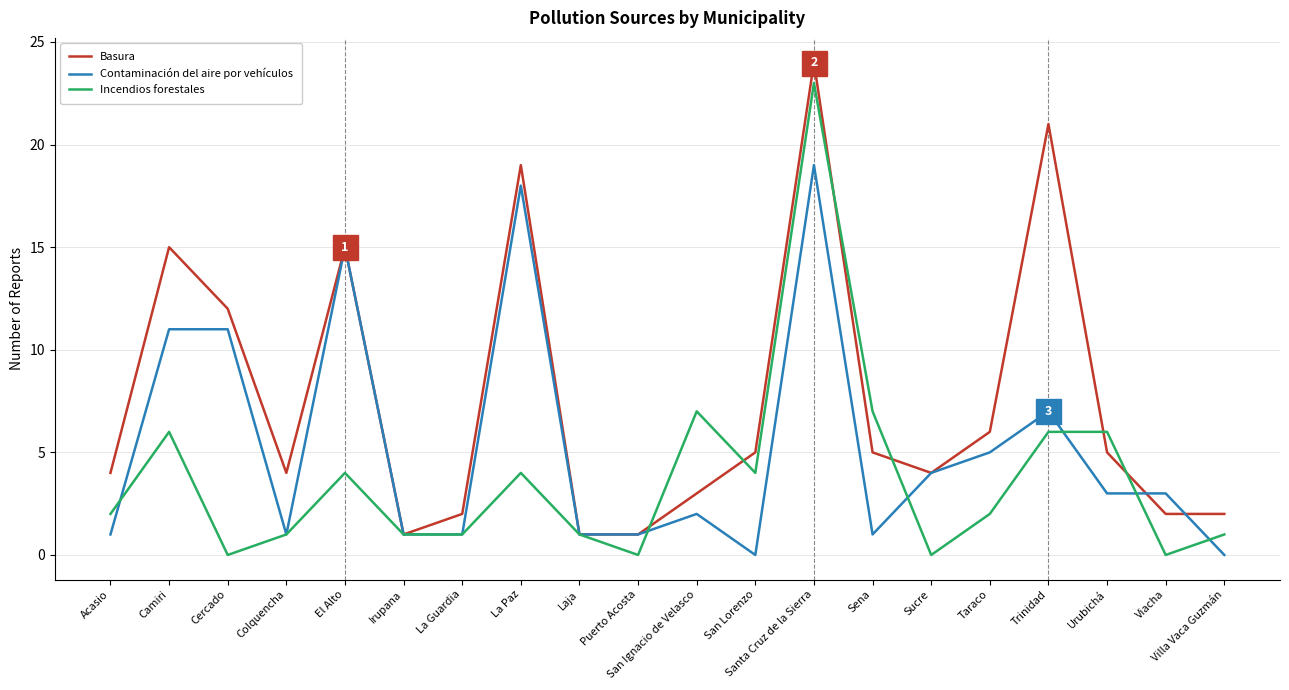

What position from the right is El Alto?

16